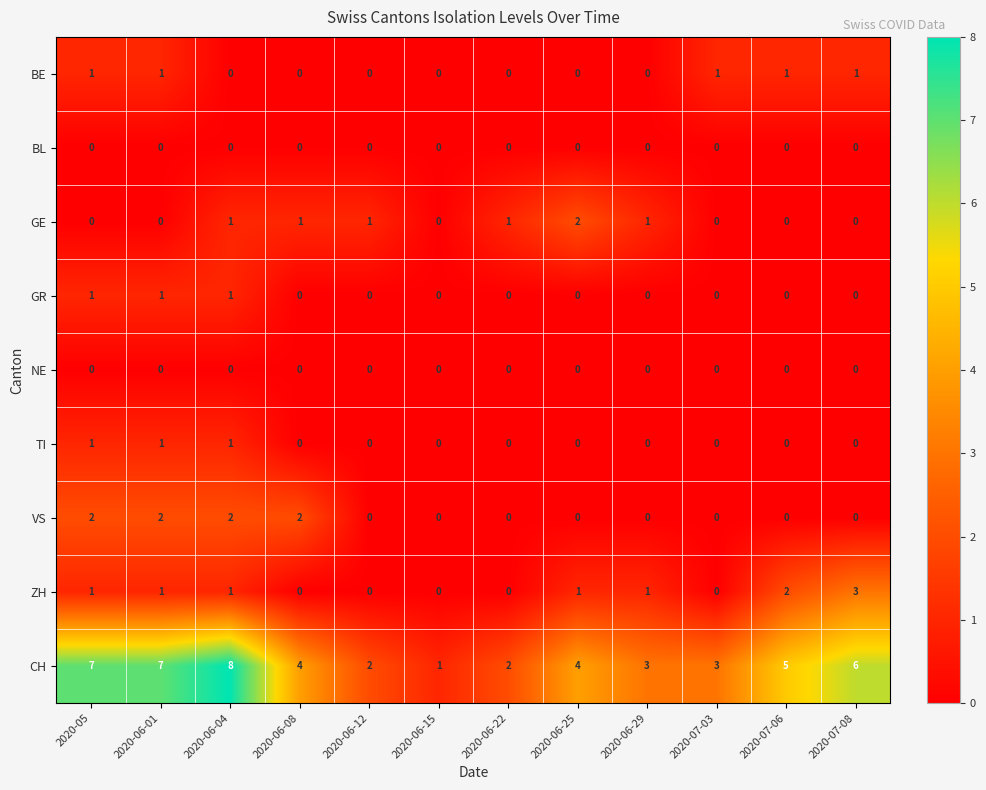

Which label corresponds to the largest value in the chart?

2020-06-04